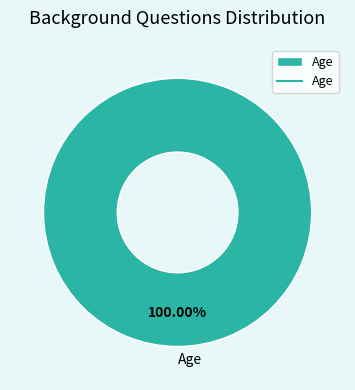

How many slices are in this pie chart?

1